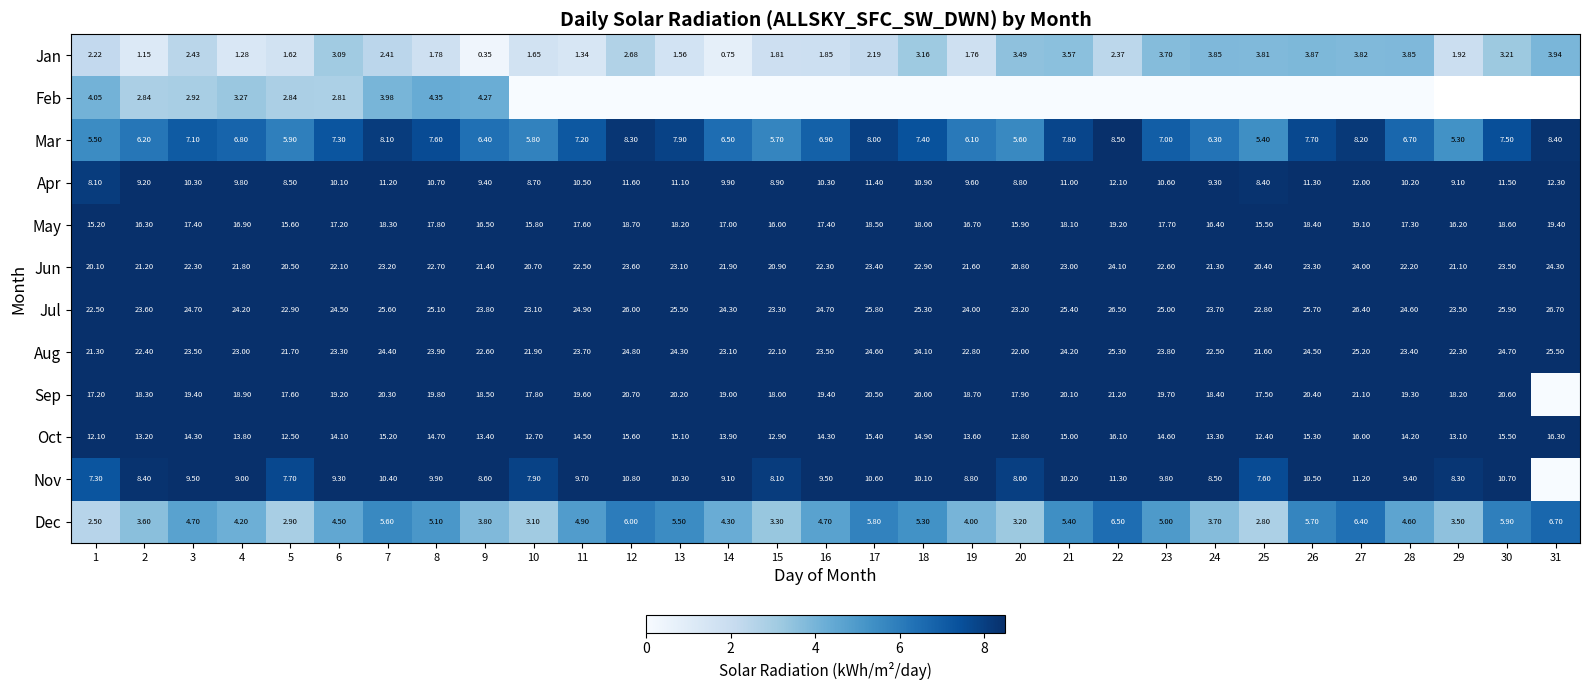

How many data points in Oct are above 14?

18